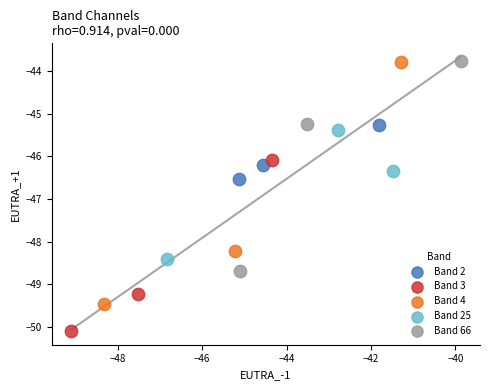

Which series has the largest Y range (max minus min)?

Band 4